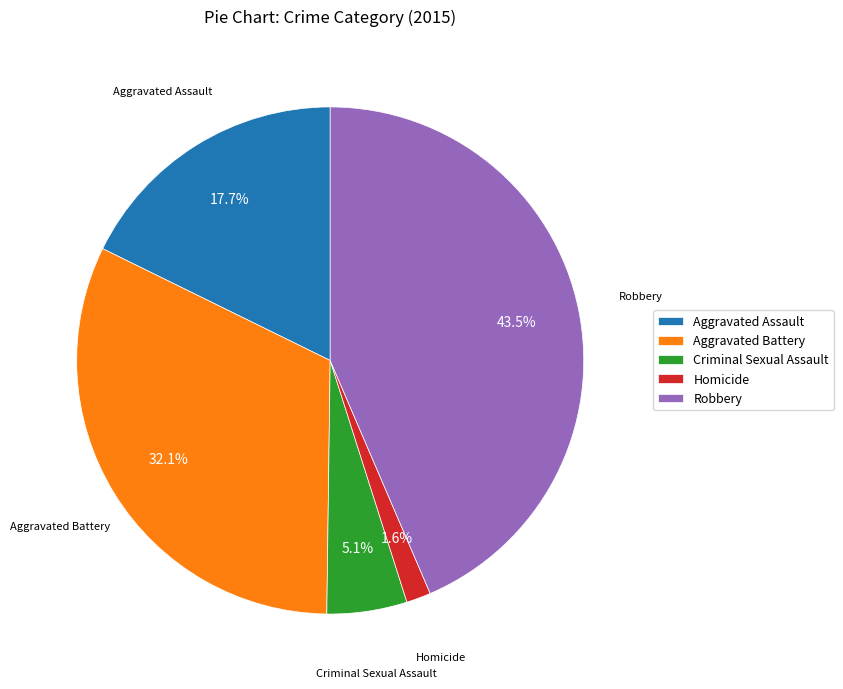

How many segments does this pie chart have?

5